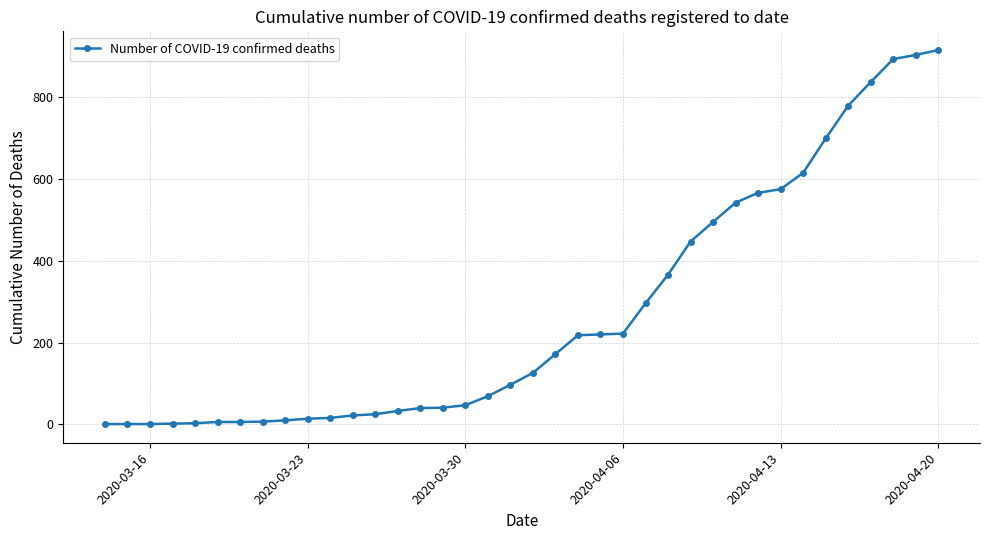

What is the maximum value shown in the chart?

915